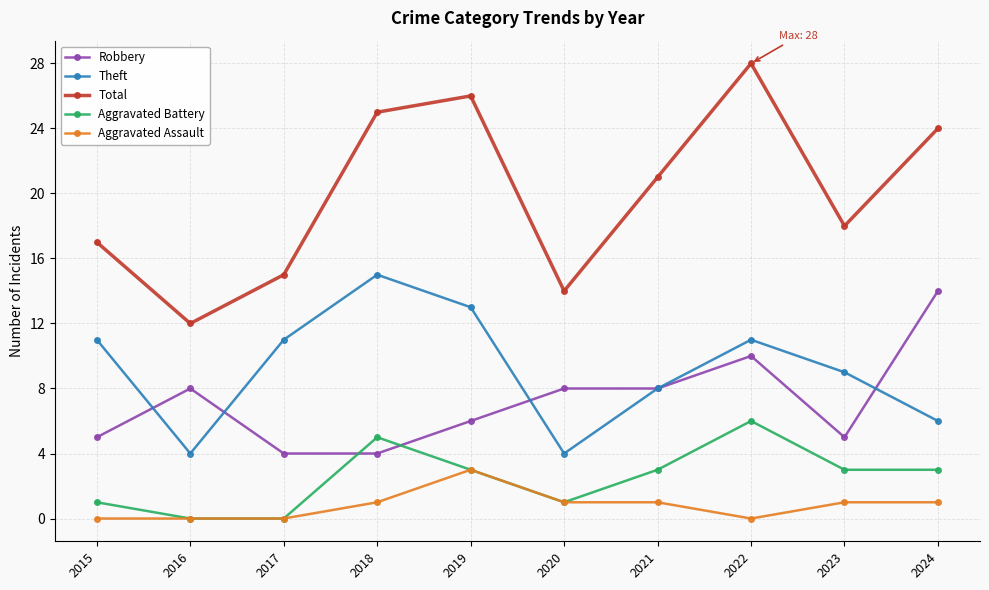

At how many categories does at least one series exceed 22?

4